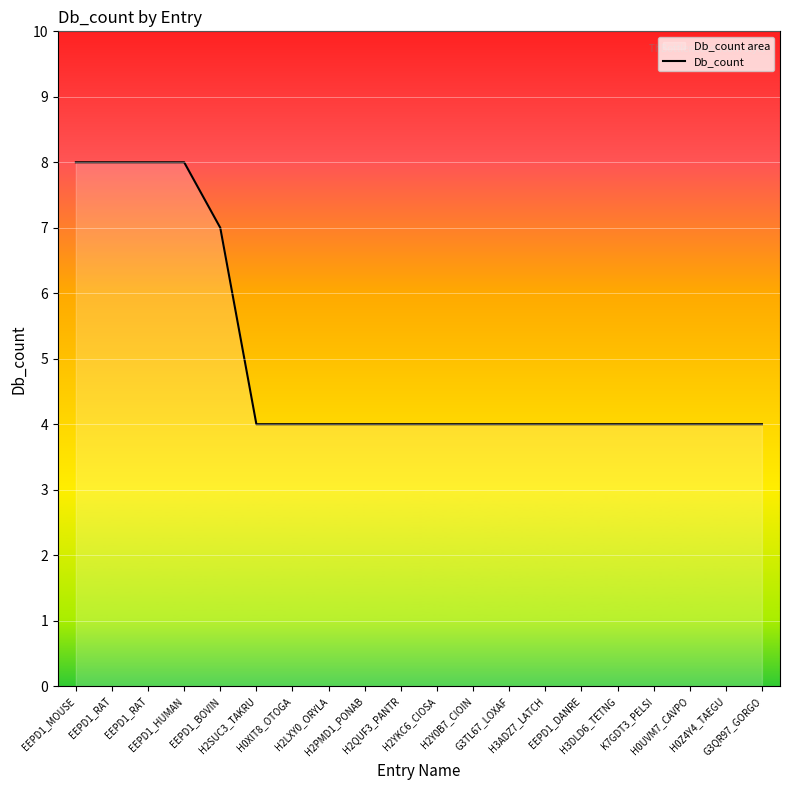

Is it true that the value at H3ADZ7_LATCH is 4?

True